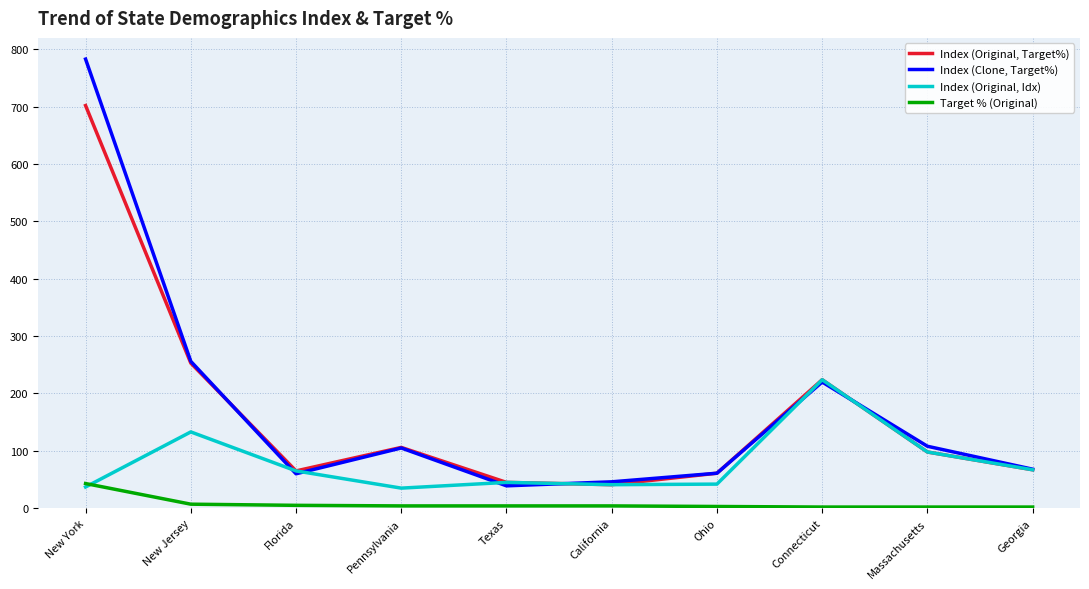

After their last crossing, which series has the higher values: Target % (Original) or Index (Original, Idx)?

Index (Original, Idx)